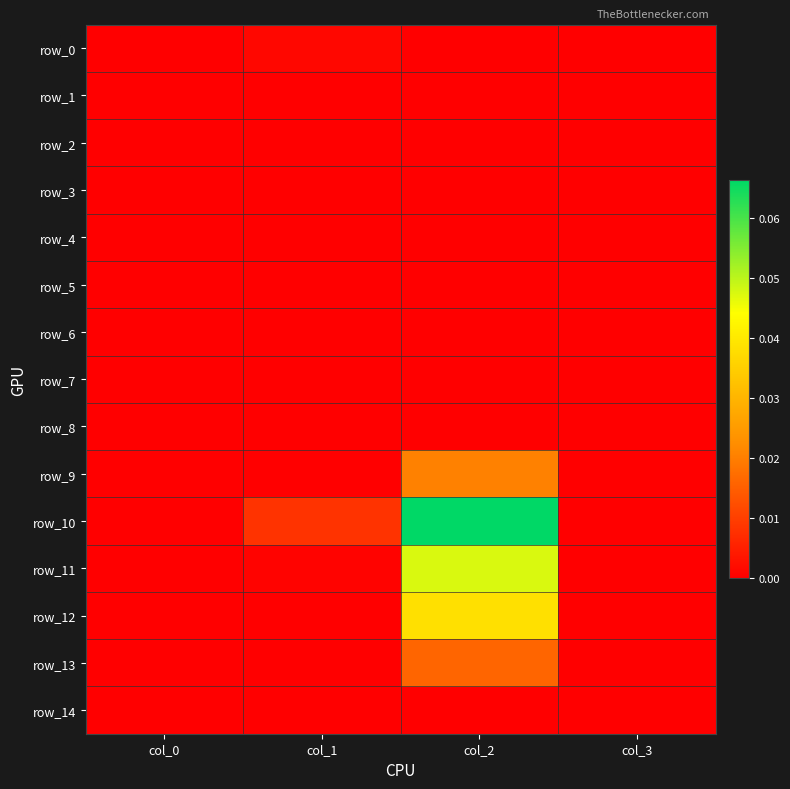

True or false: row_6 has a value of 0.0 at col_0.

True